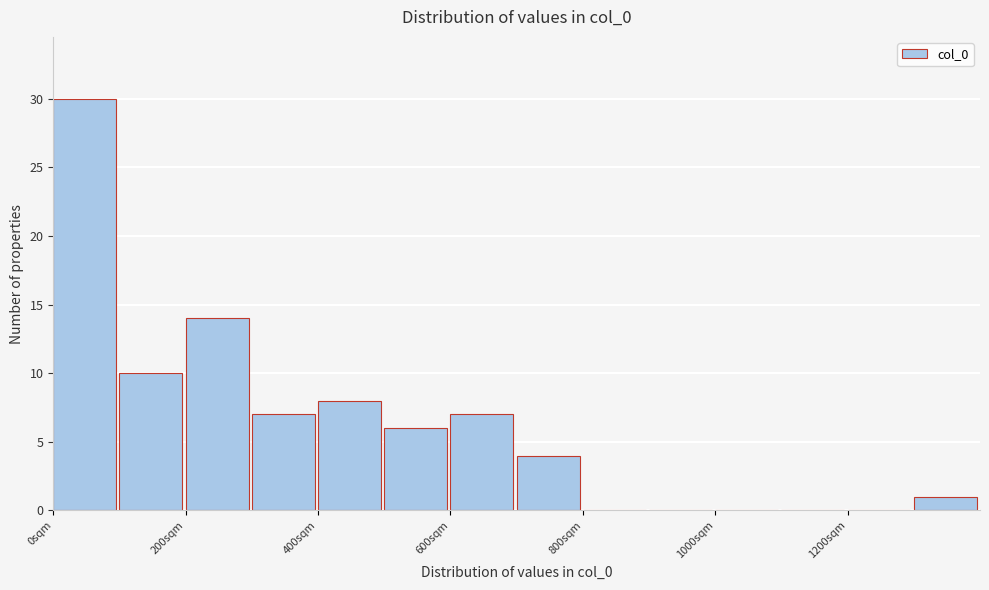

Over which range of the x-axis is the bar tallest?

0 to 100